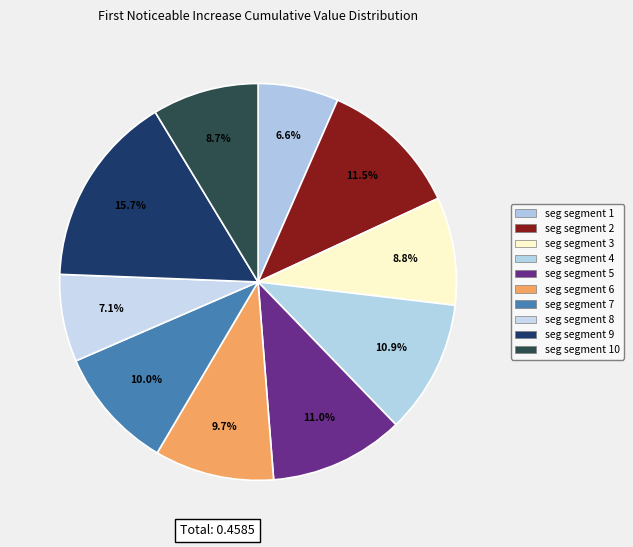

How many segments does this pie chart have?

10